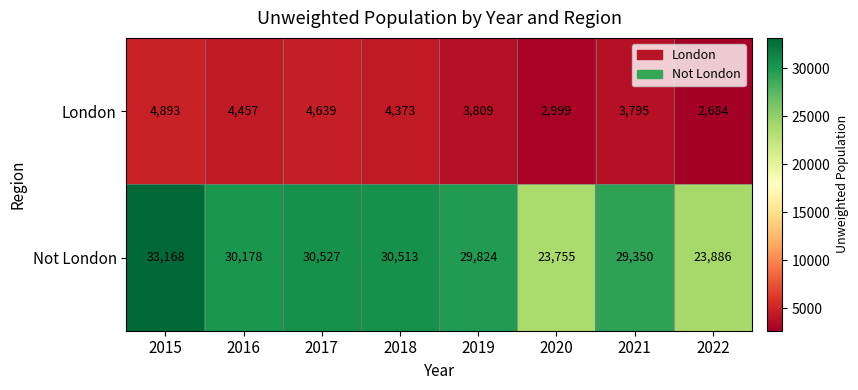

The value of Not London at 2019 is 29824. True or false?

True